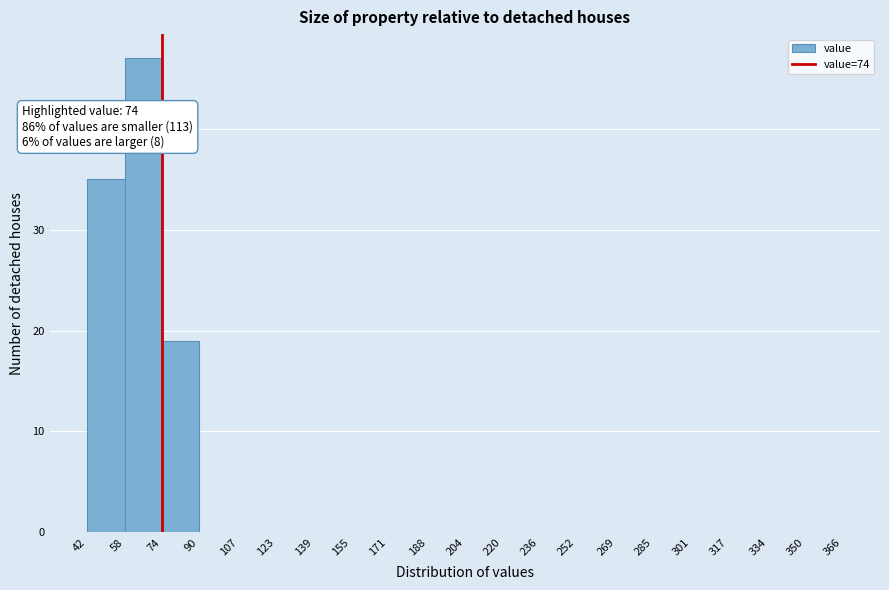

Over which range of the x-axis is the bar tallest?

58 to 74